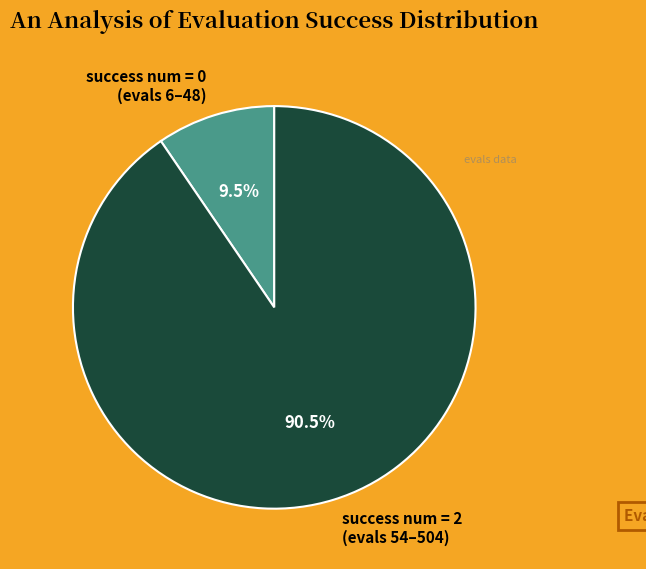

Which category has the biggest portion of the pie?

success num = 2 (evals 54–504)